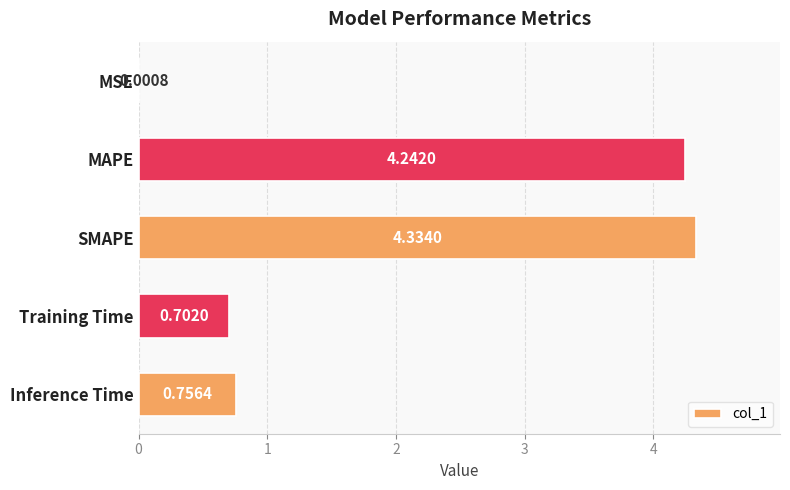

What is the sum of the values at Inference Time and Training Time?

1.5